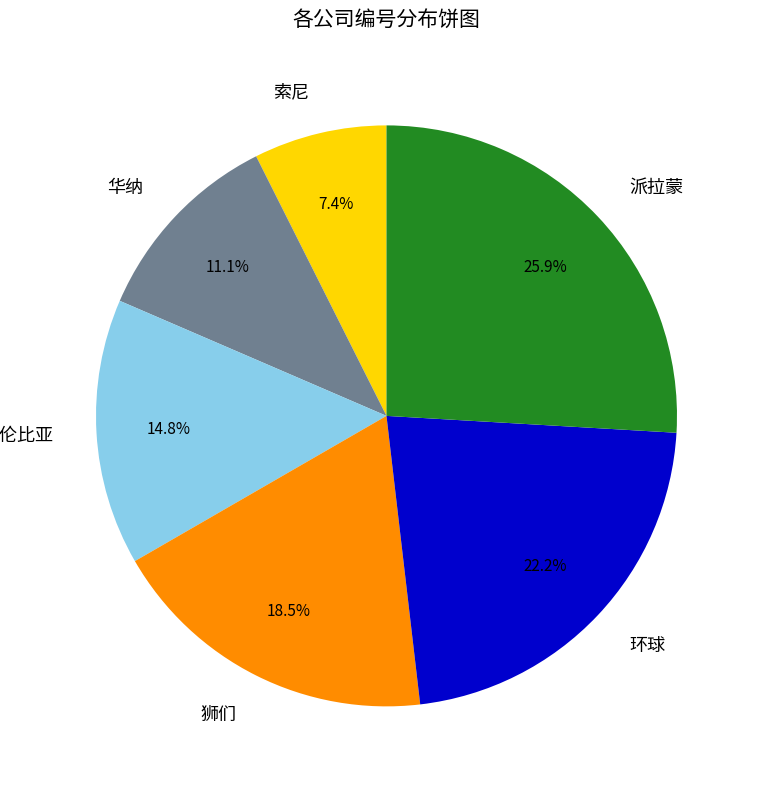

Which slice is the largest?

派拉蒙